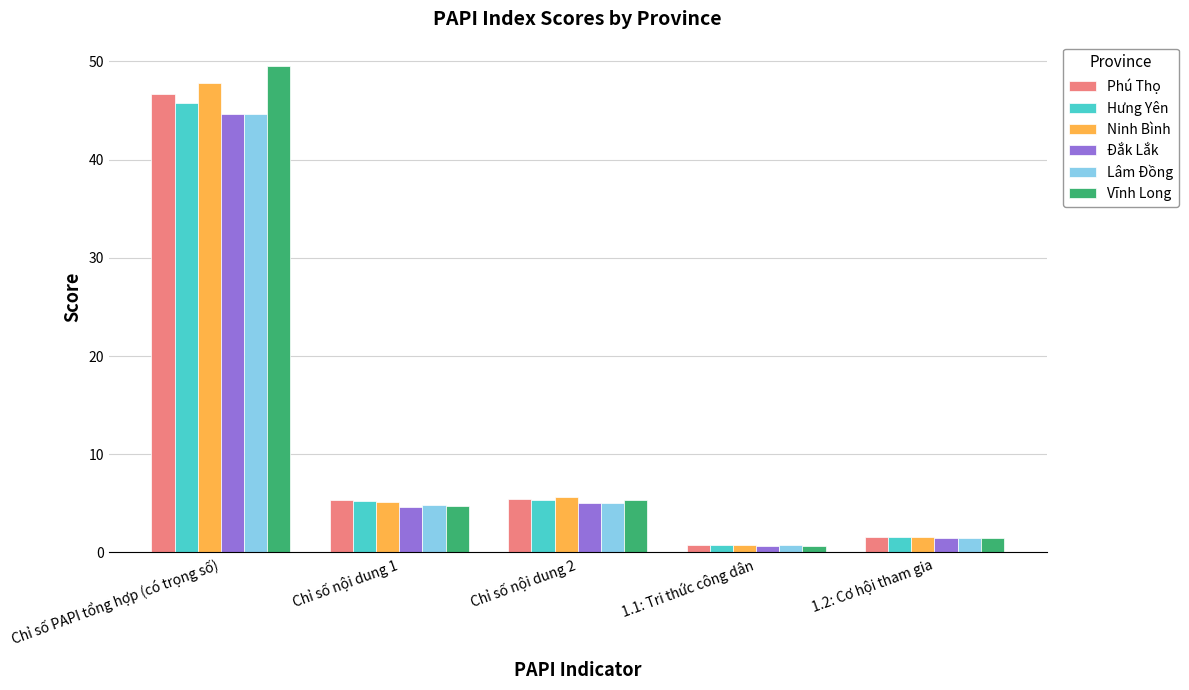

Where does the Phú Thọ series first go above 5?

Chỉ số PAPI tổng hợp (có trọng số)